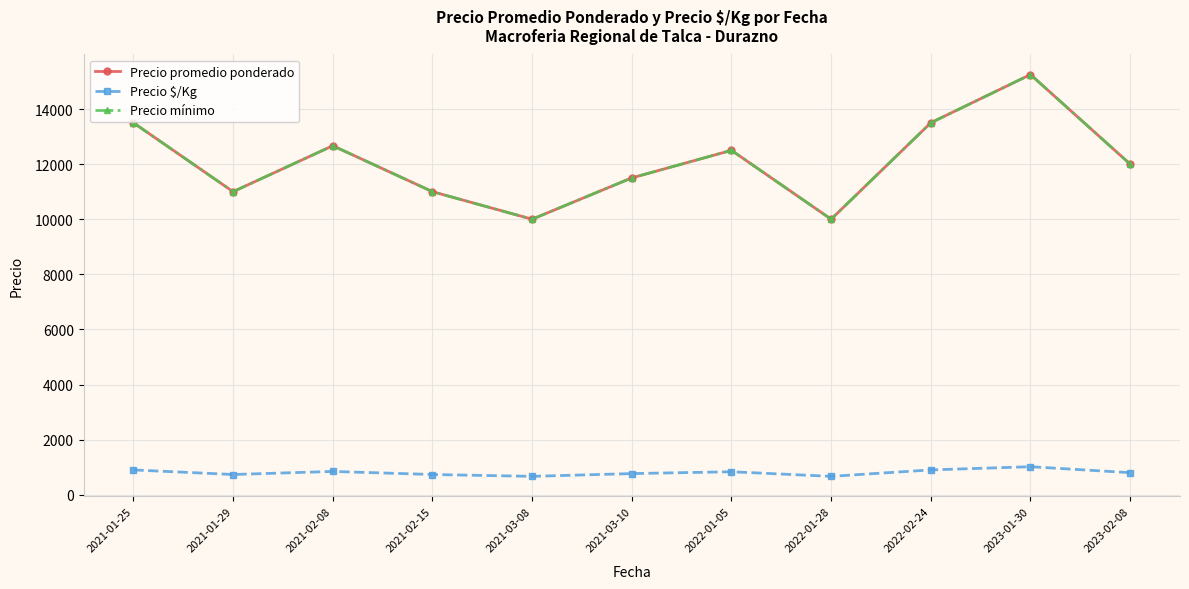

At which label does Precio $/Kg reach its peak?

2023-01-30